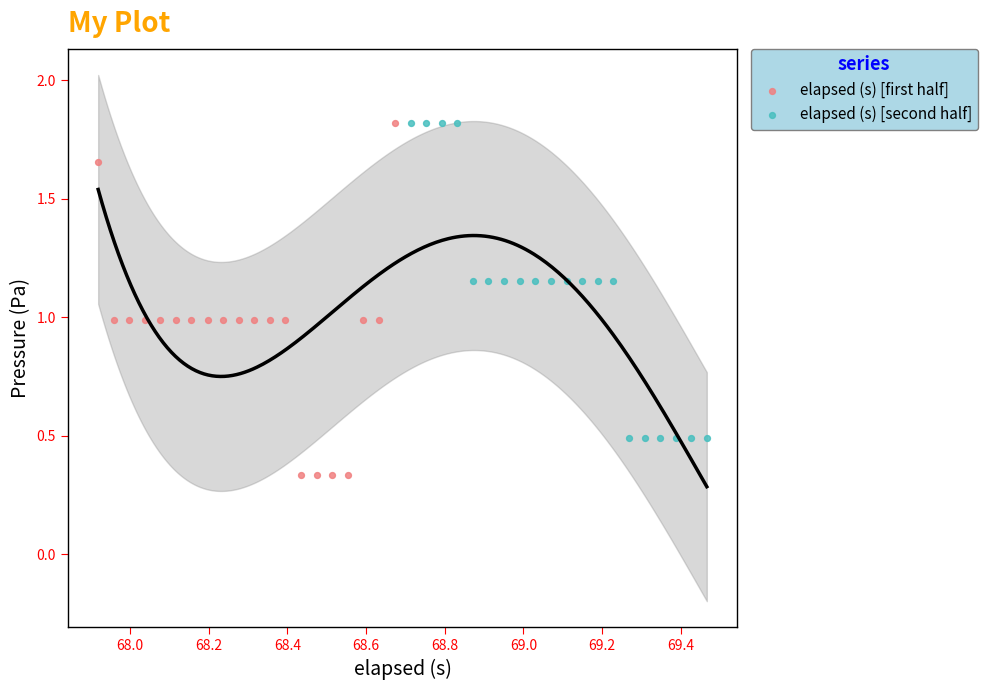

Which series contains the lowest Y value?

elapsed (s) [first half]